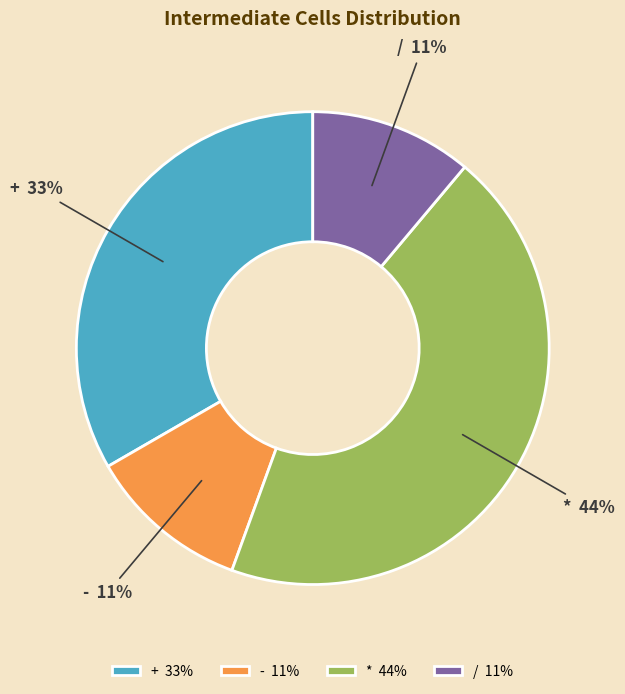

To the nearest percent, what percentage of the pie is /?

11%